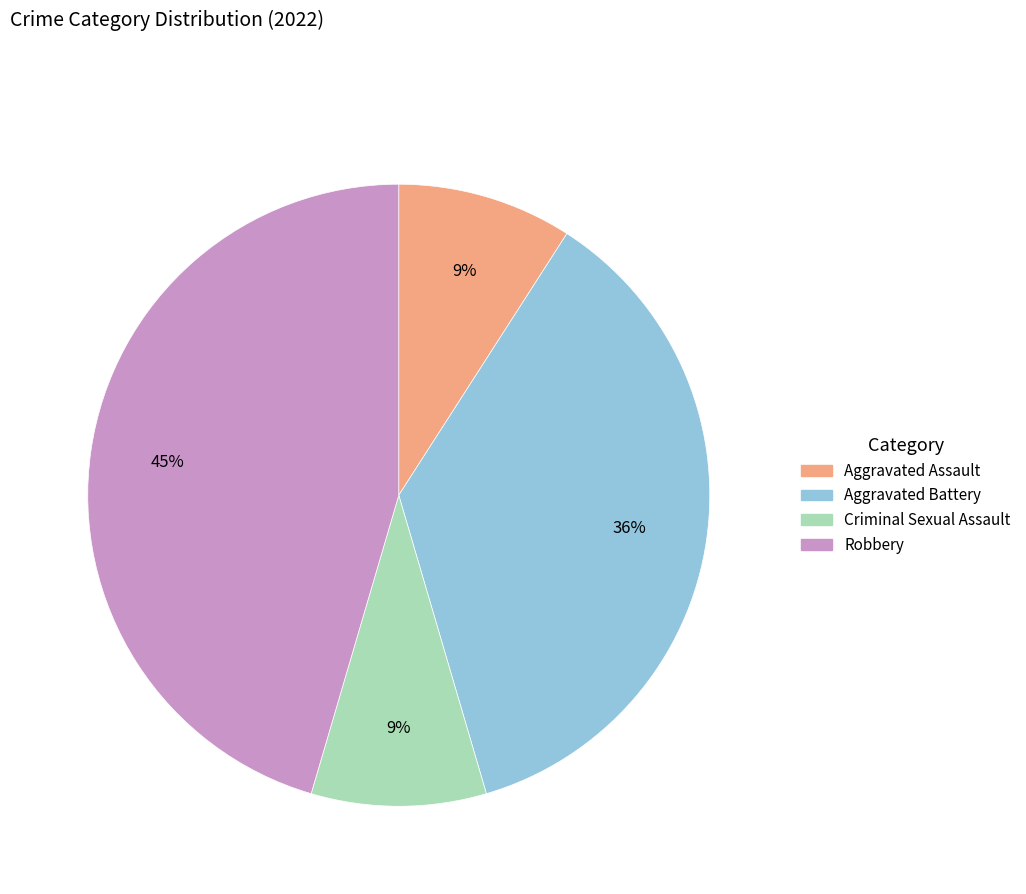

Is Criminal Sexual Assault the majority of the pie?

No